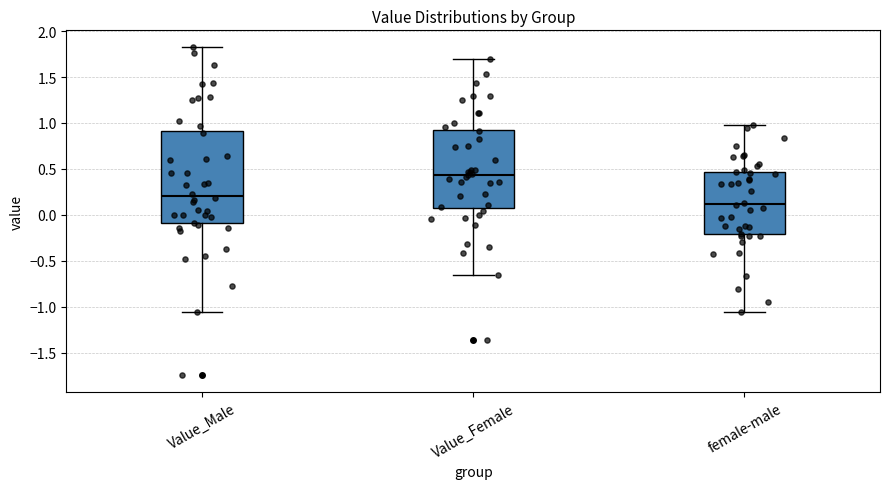

Comparing the boxes themselves (not the whiskers), which one is the tallest?

Value_Male